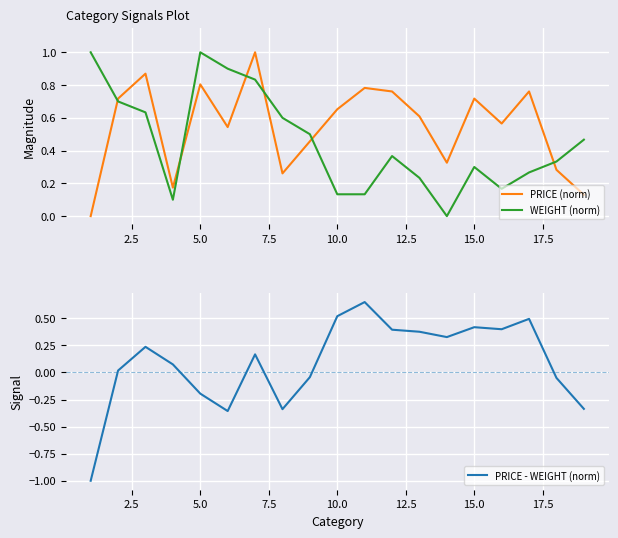

How many categories are shown in the chart?

19